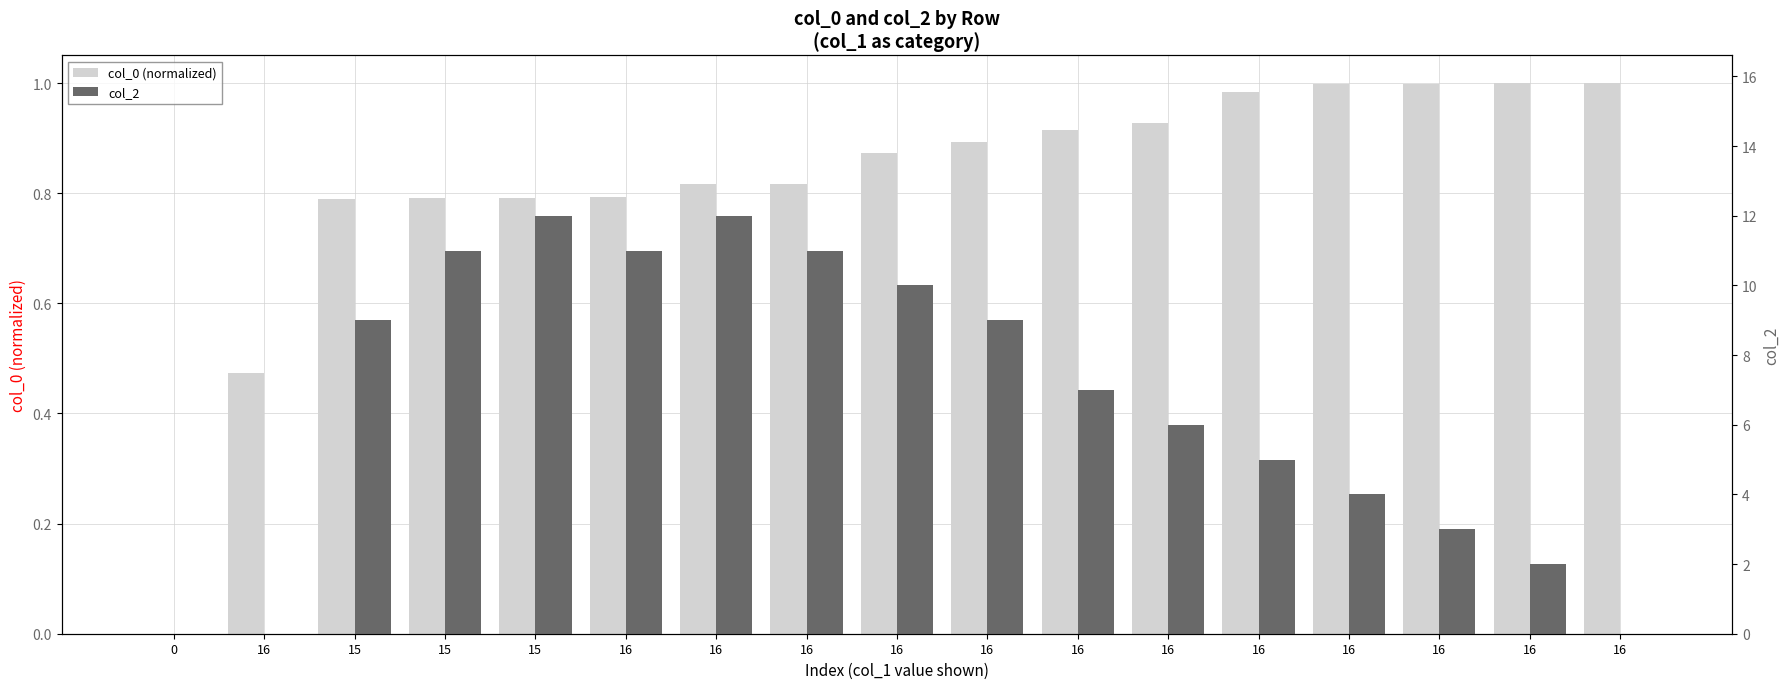

How many series are shown in this chart?

2